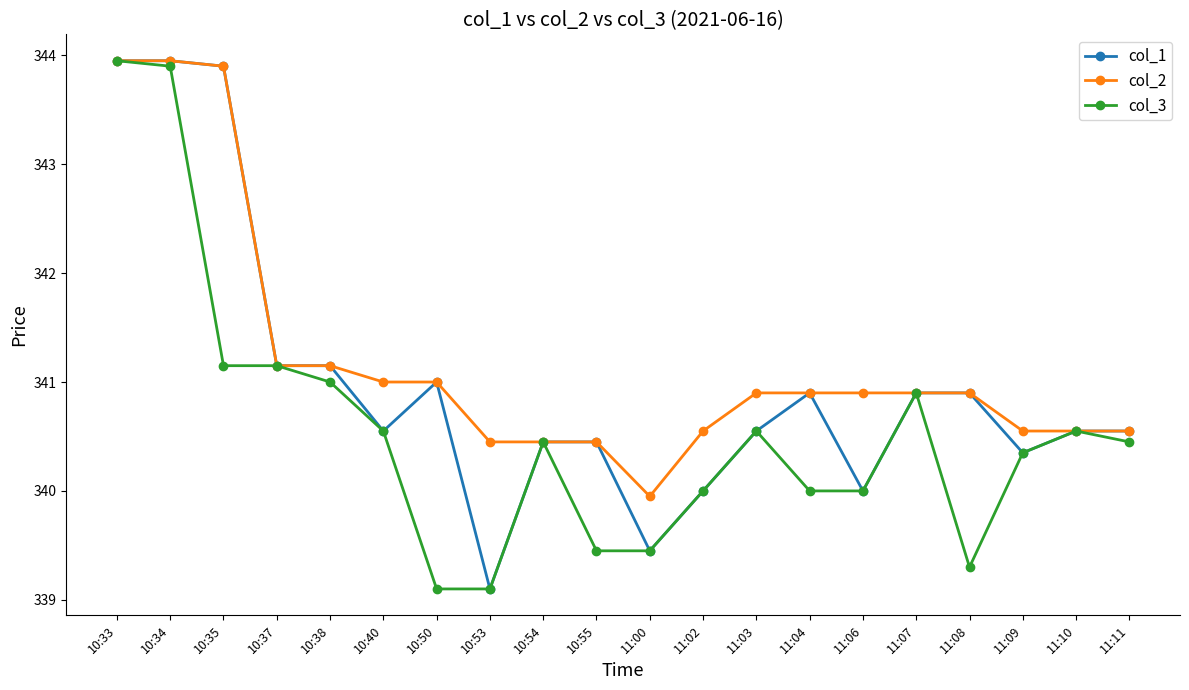

List the series in order of their overall mean, lowest first.

col_3, col_1, col_2